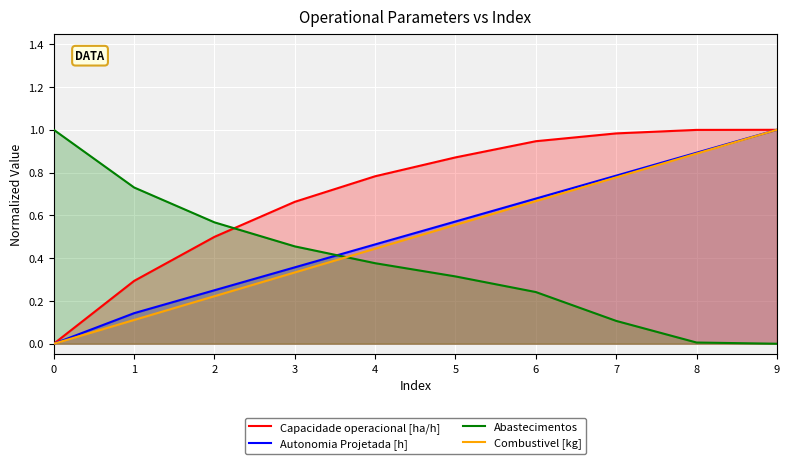

At 8, list the series in order from smallest to largest.

Abastecimentos, Combustivel [kg], Autonomia Projetada [h], Capacidade operacional [ha/h]